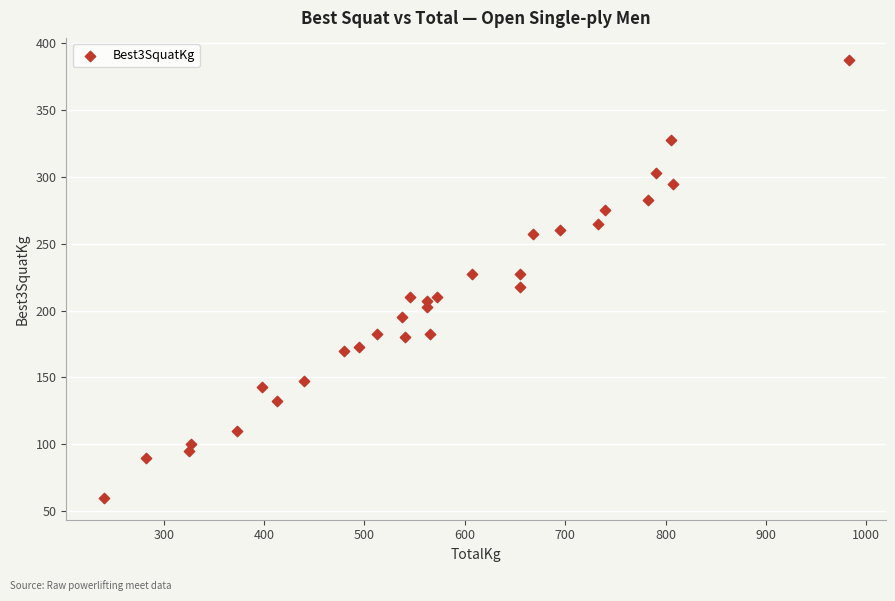

What is the range of Y values (max minus min)?

327.5